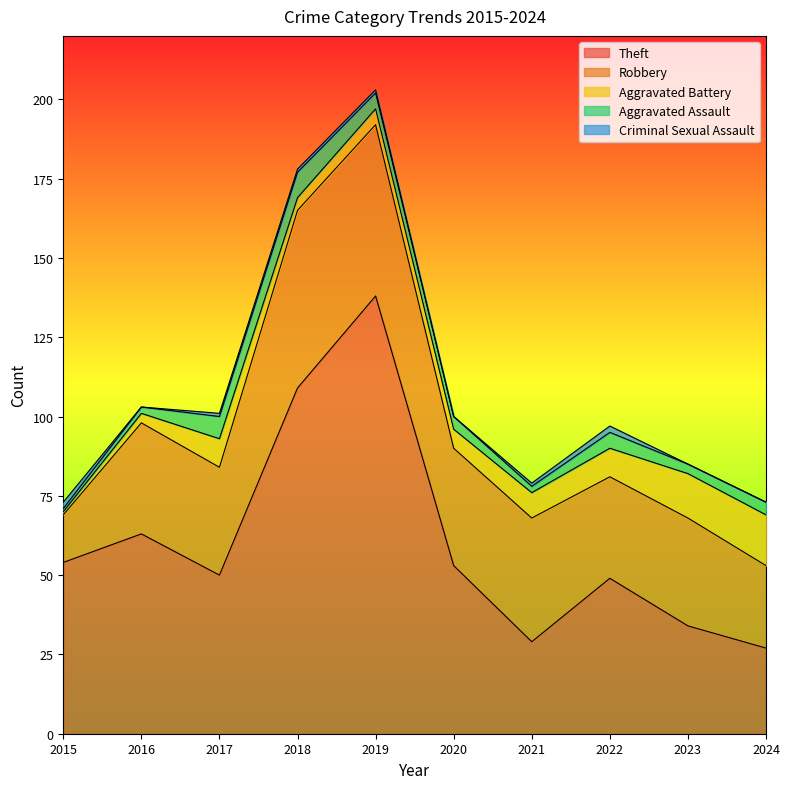

What is the highest value of the Aggravated Assault series?

8